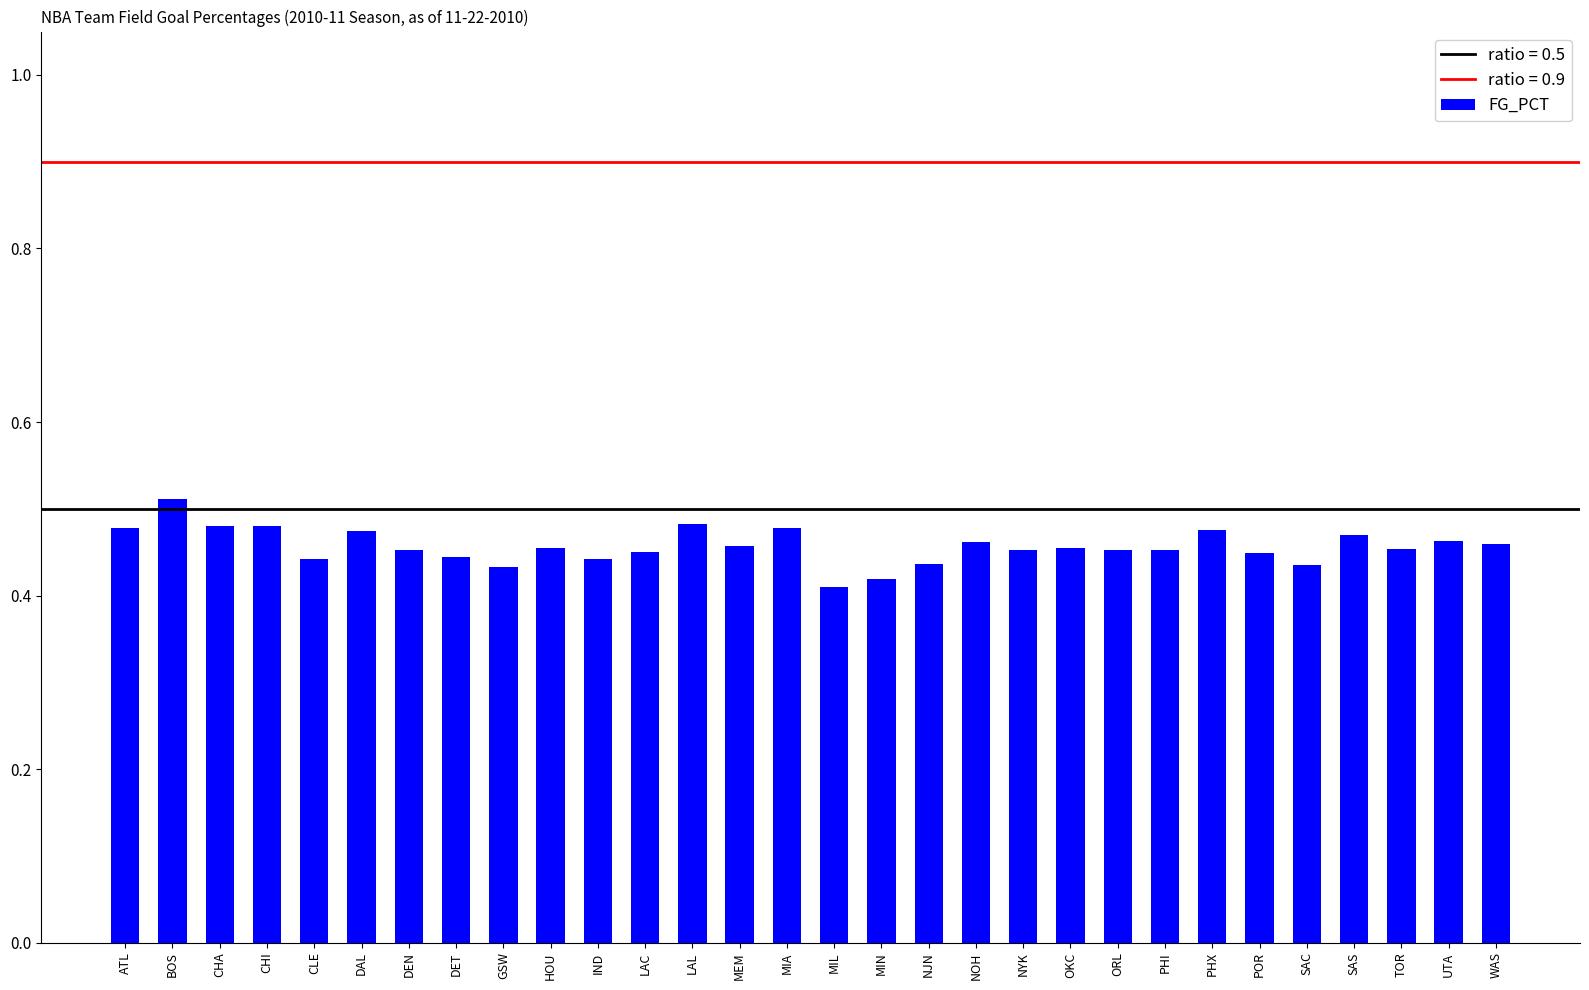

True or false: the data shows 0.4 at IND.

True